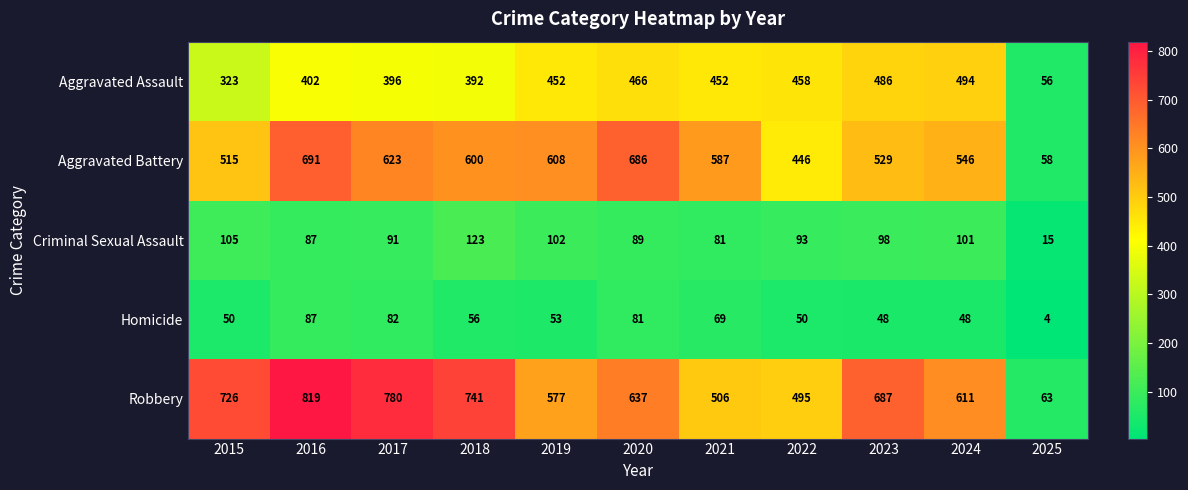

At which category is the sum across all series the highest?

2016